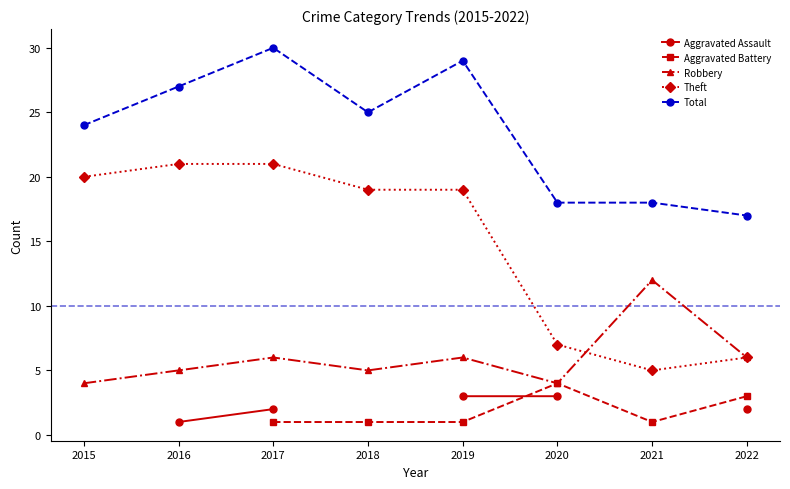

How many distinct data groups are displayed?

5